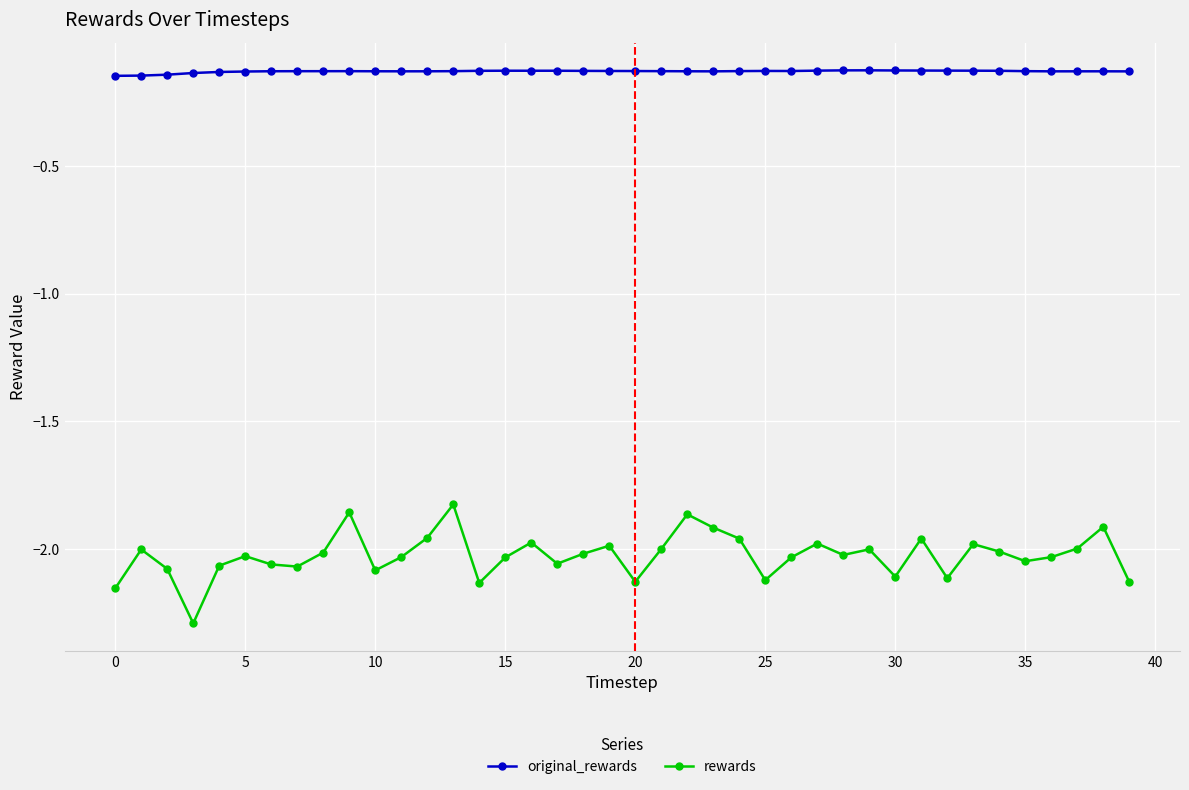

True or false: original_rewards and rewards cross at least once.

False